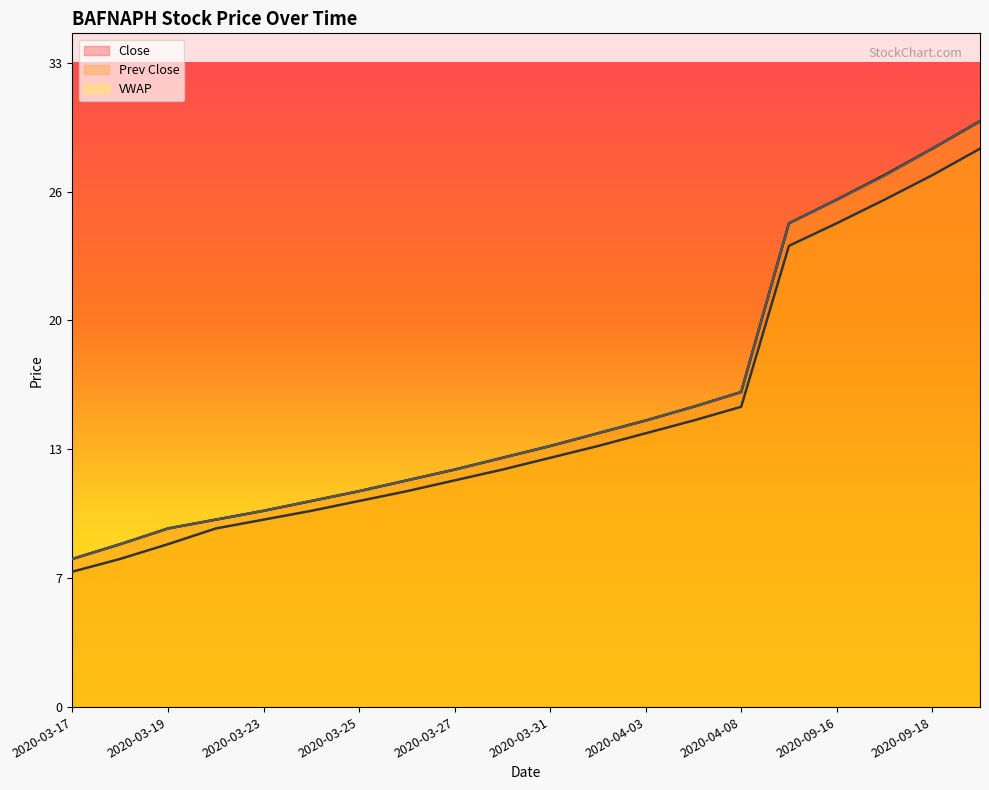

Where is VWAP nearest to the value 18?

2020-04-08